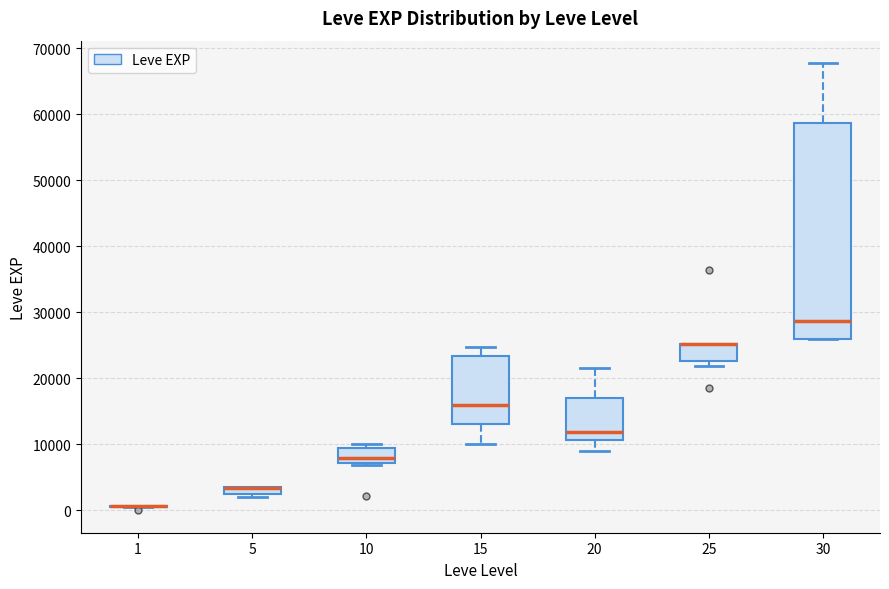

Where is the lower edge of the box at x = 30 on the y-axis? The values are not printed on the chart, so give them approximately, as read against the axis.

26000